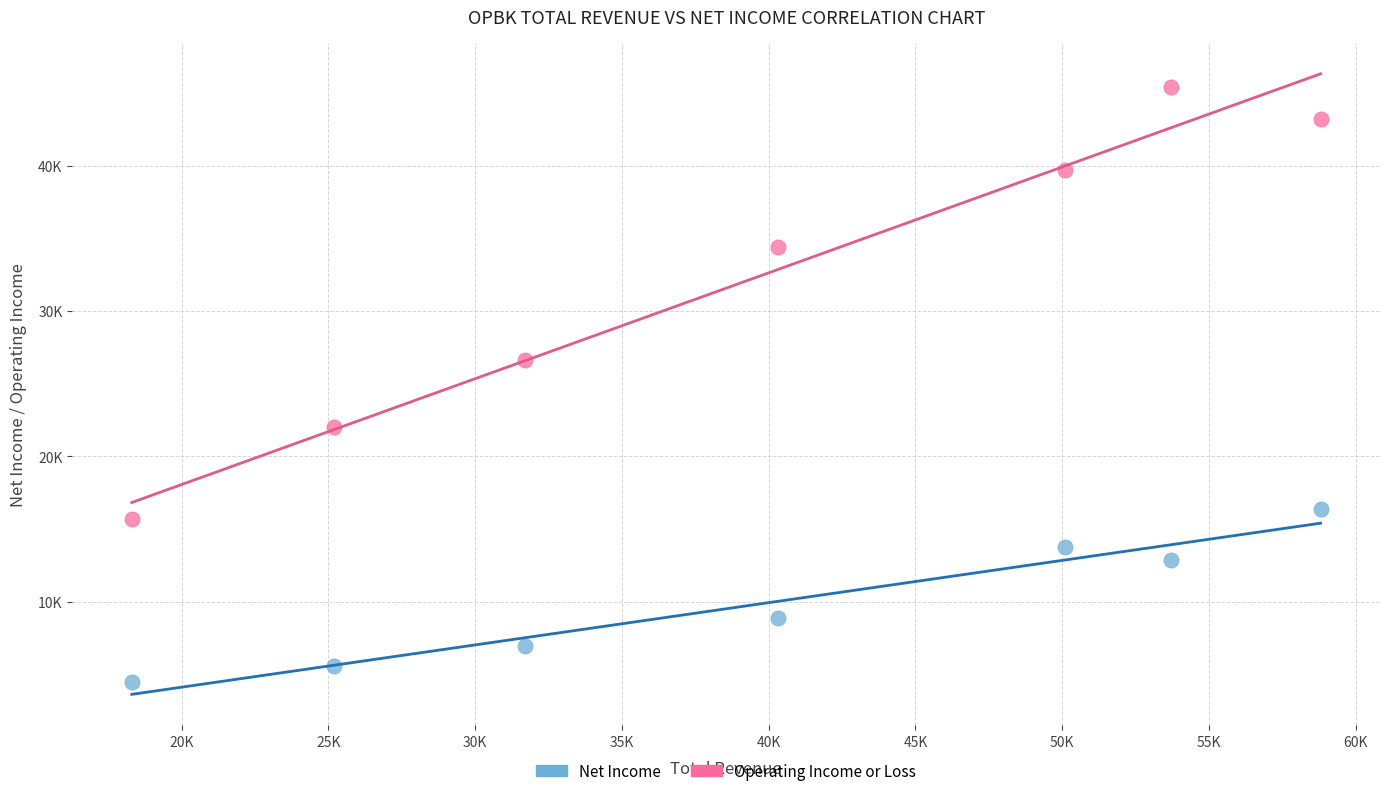

What are all the series names shown in the legend?

Net Income, Operating Income or Loss